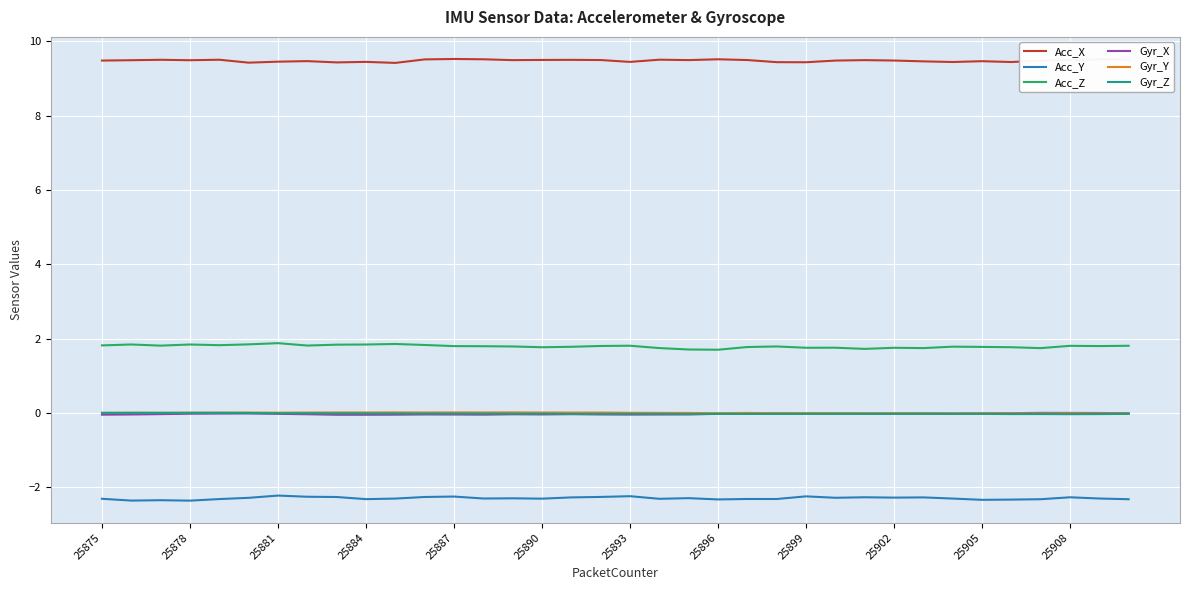

What is the difference between the maximum and second lowest values in the Acc_Y series?

0.1